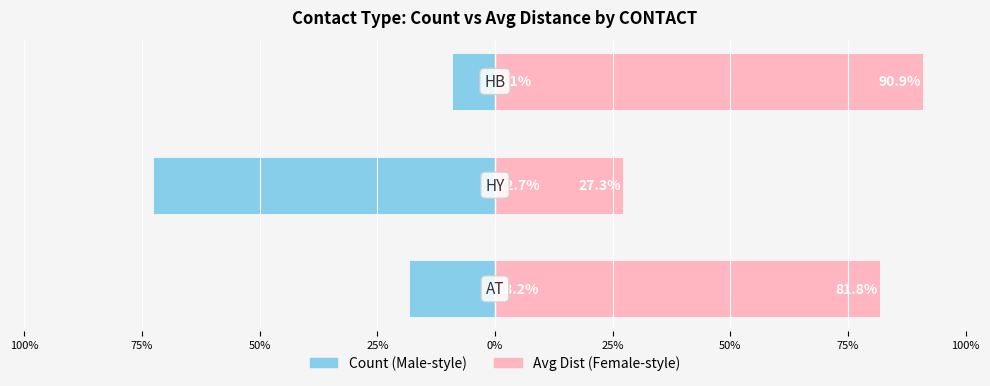

Between 100% and 50%, which series saw the biggest shift?

Avg Dist